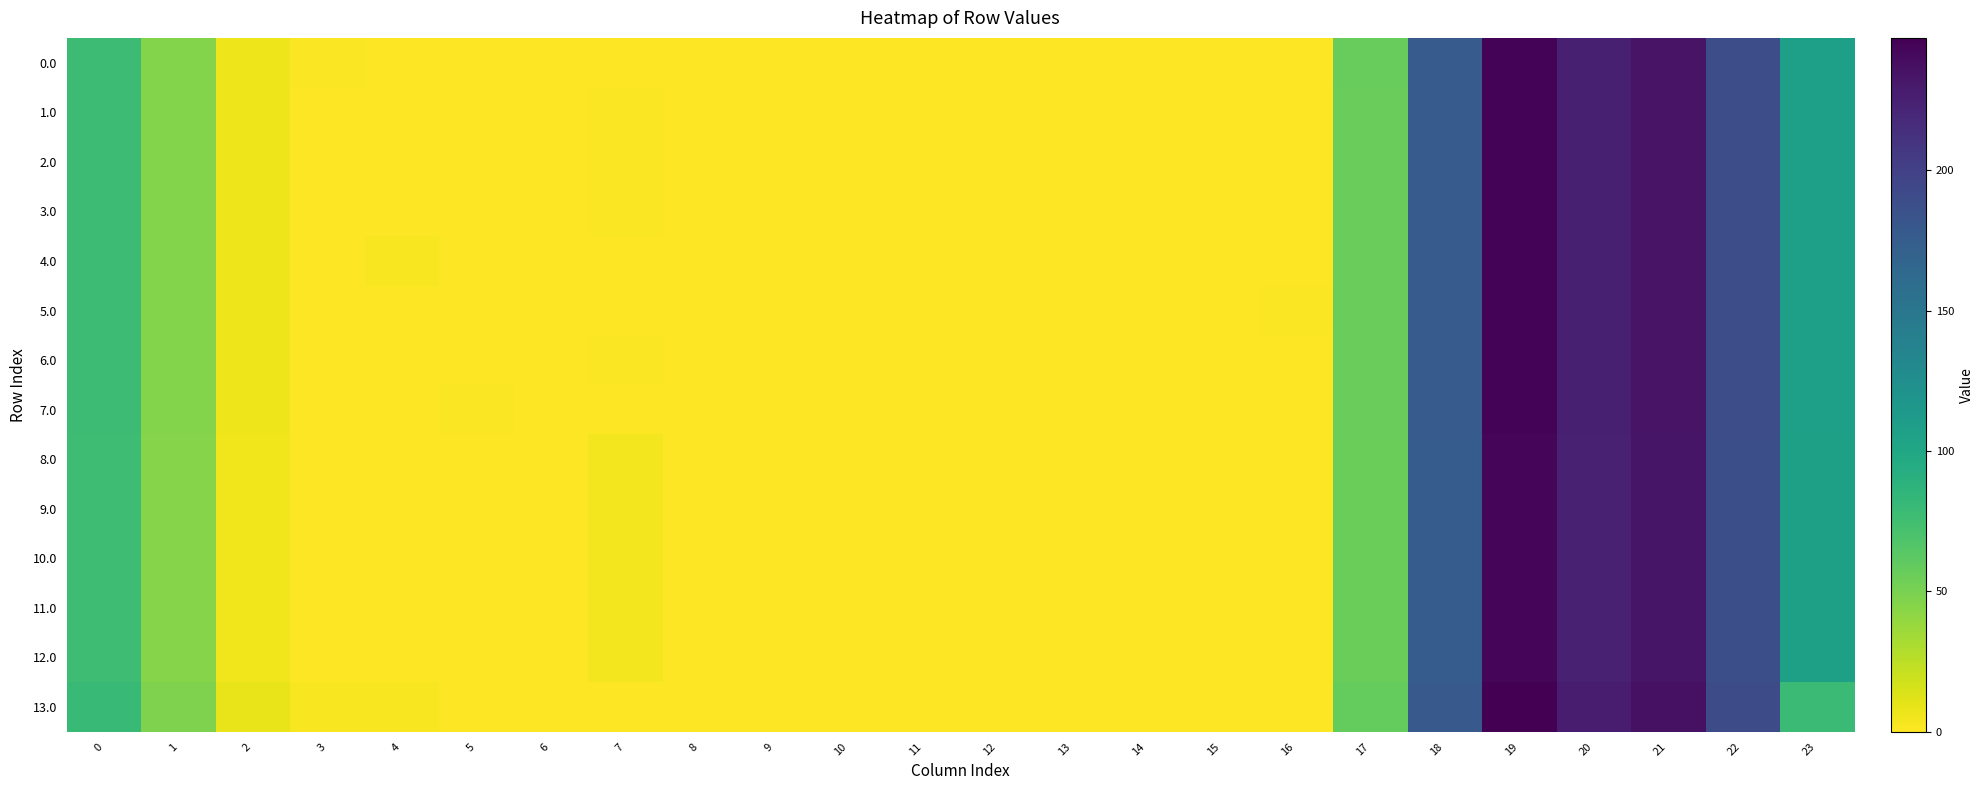

Which has a higher value, 23 or 0?

23